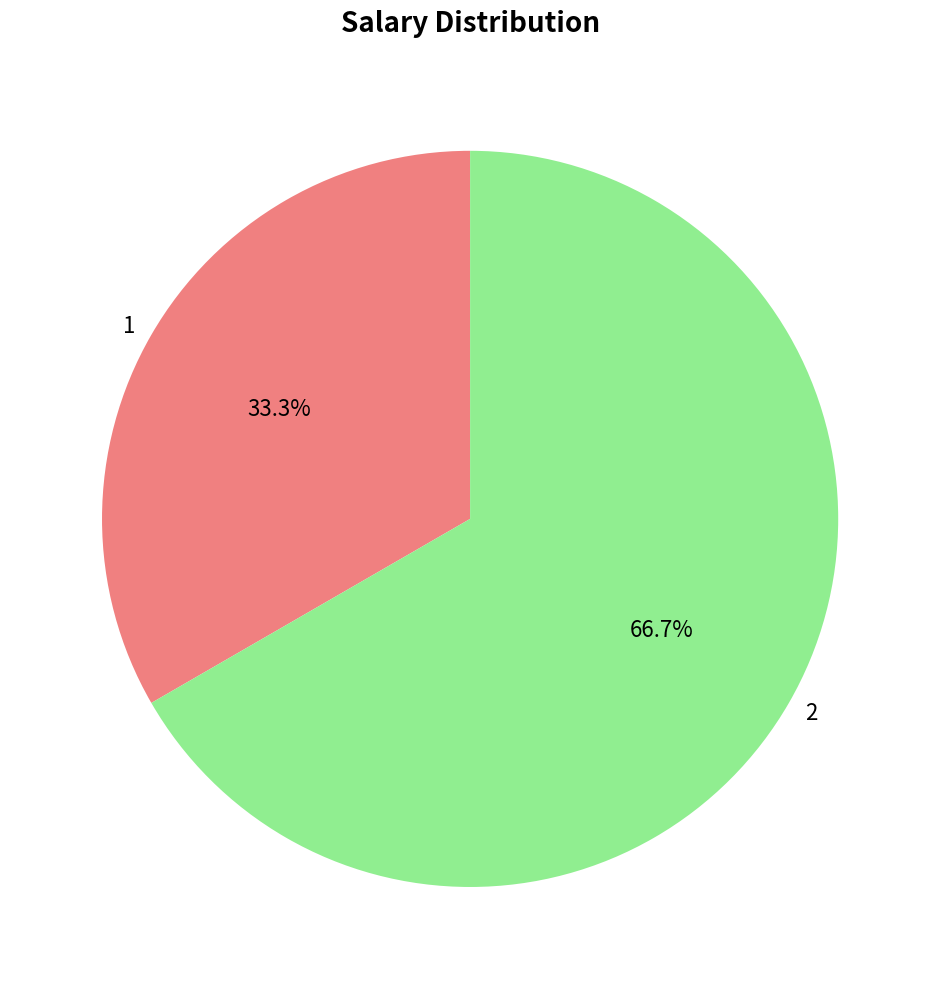

What is the largest slice in the pie chart?

2